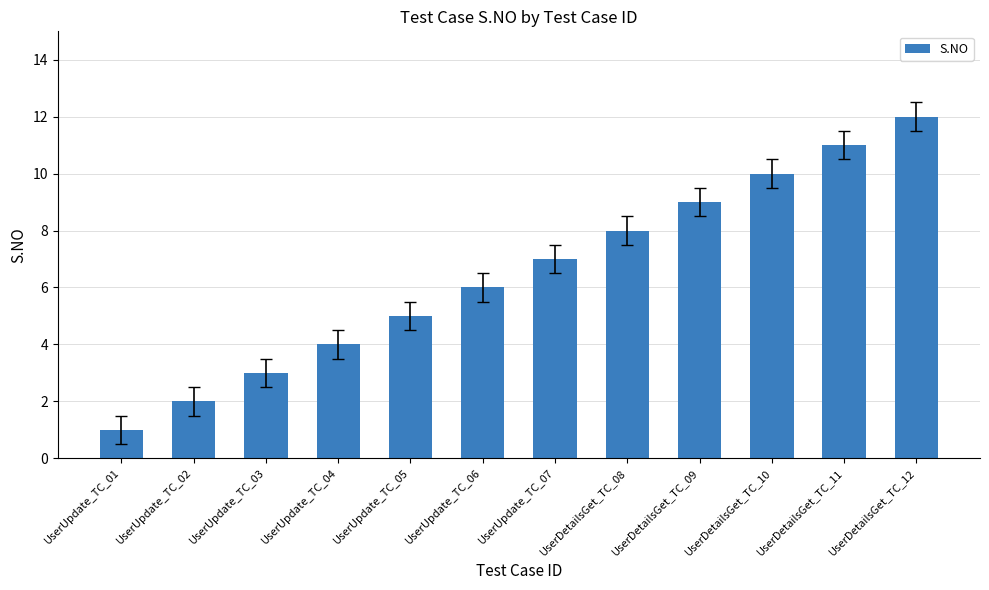

Which has a higher value, UserUpdate_TC_04 or UserUpdate_TC_05?

UserUpdate_TC_05